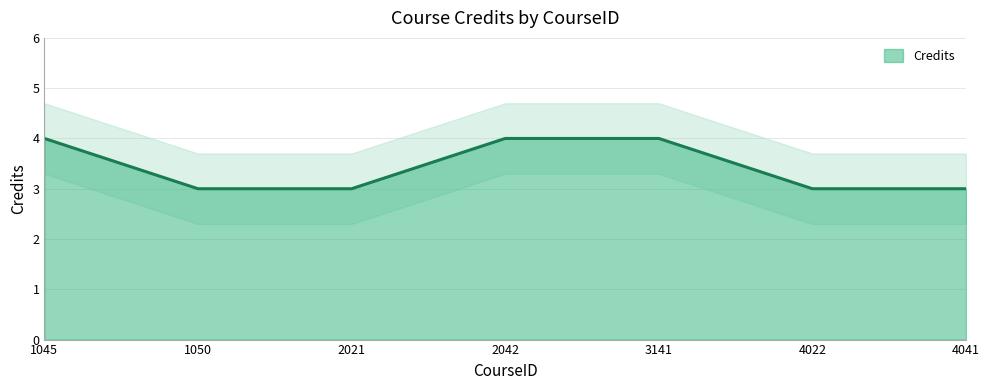

Approximately how many times larger is the value at 1045 compared to 2021?

1.3